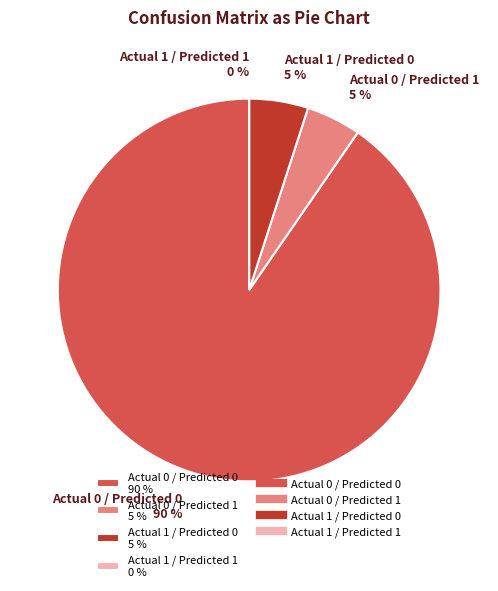

What is the smallest slice in the pie chart?

Actual 1 / Predicted 1